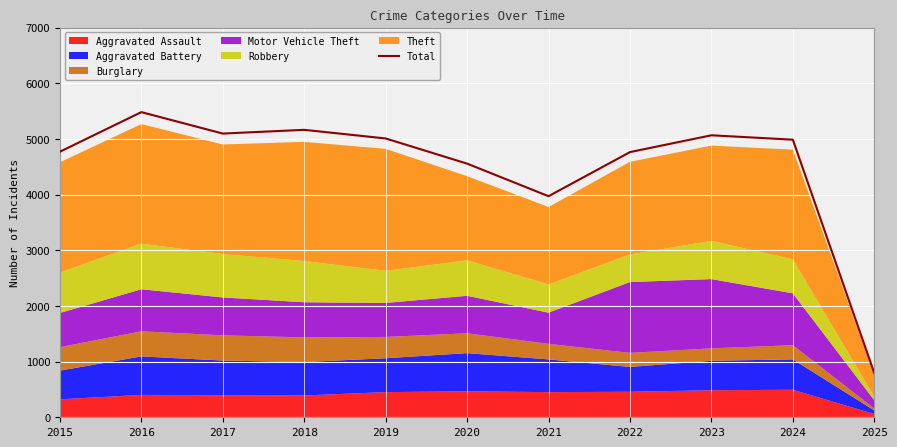

What value does the data have at 2017?

5096